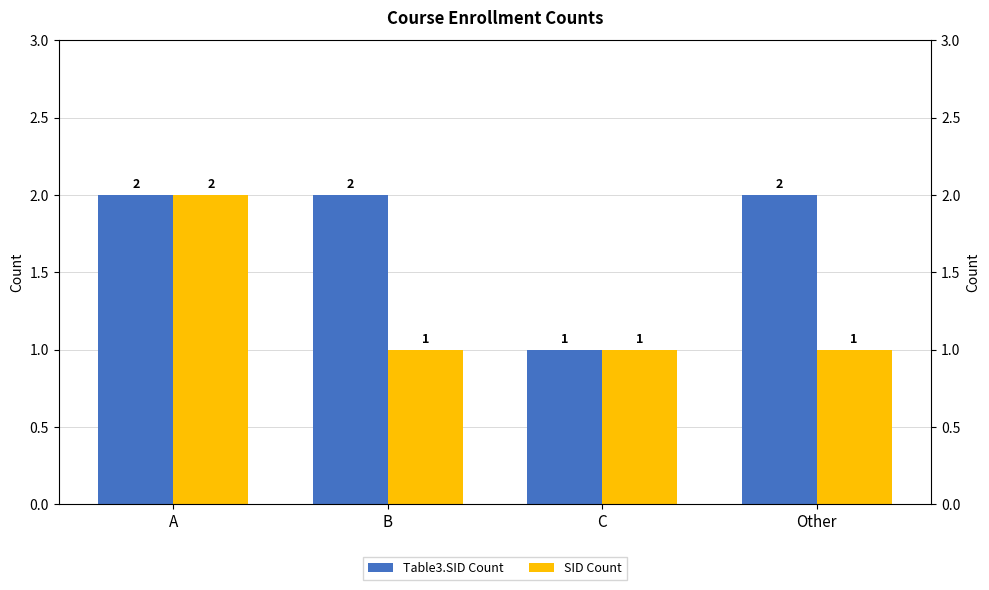

Reading left to right, what are all the values shown in this chart?

Table3.SID Count: 2	2	1	2
SID Count: 2	1	1	1